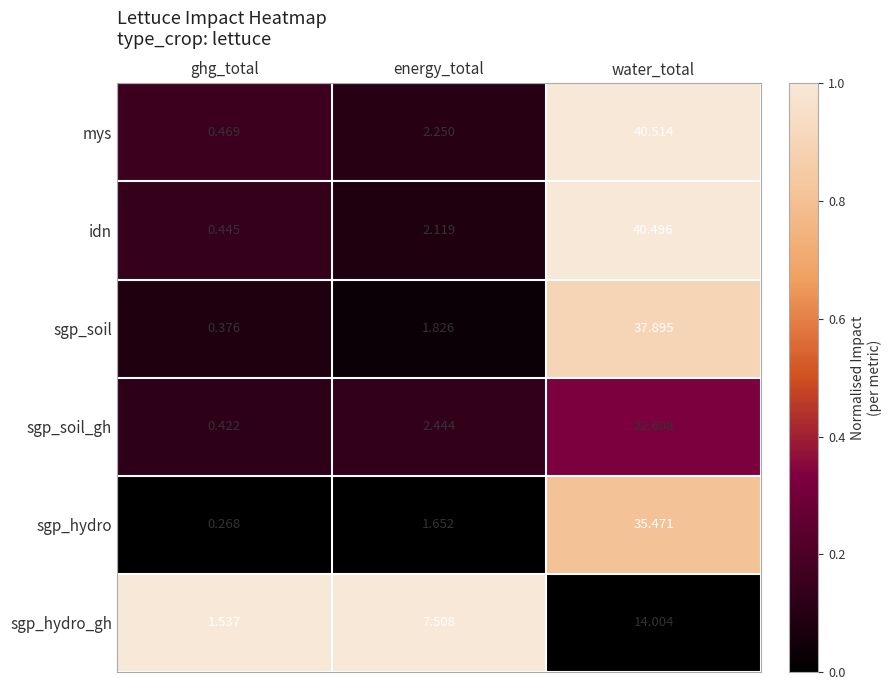

Which series has the widest spread of values?

idn